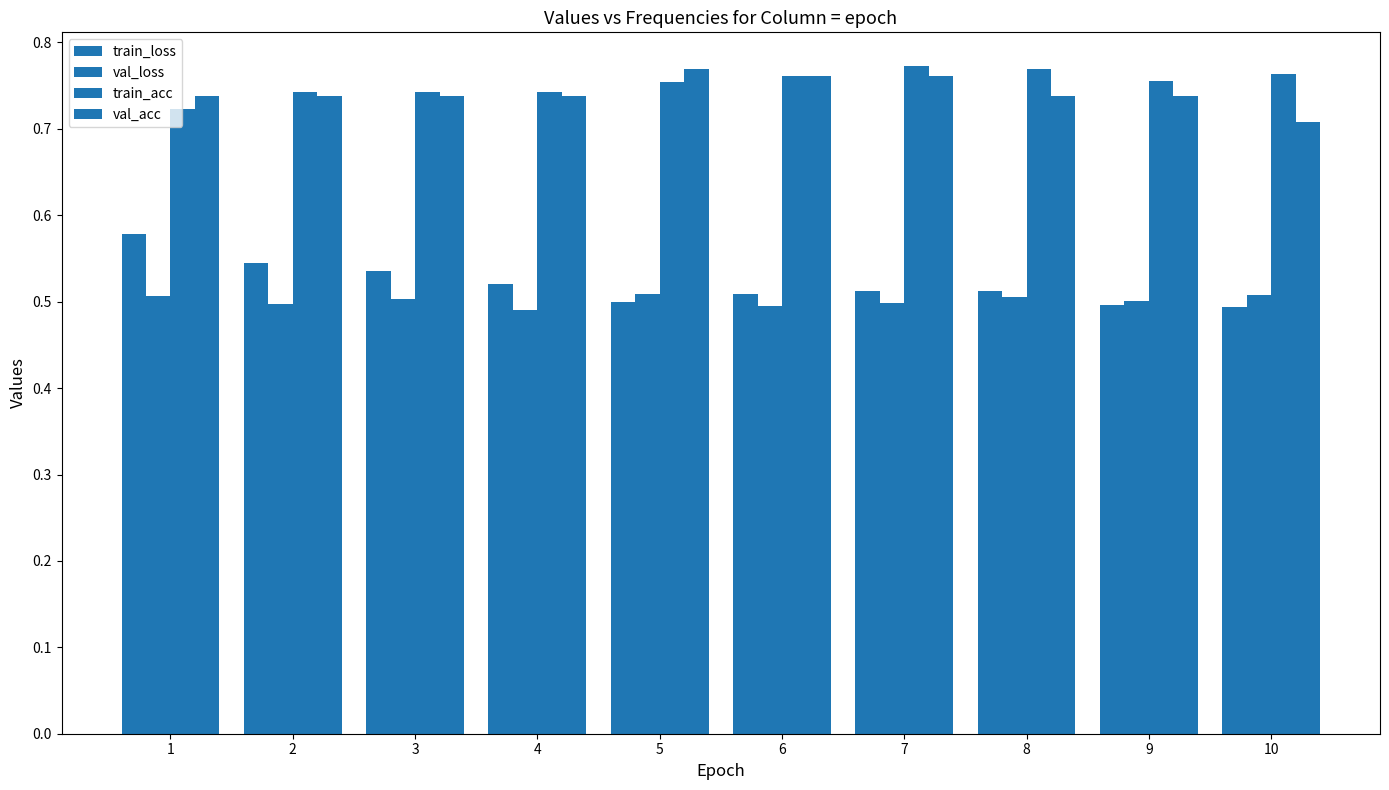

How many bars are there in total?

40